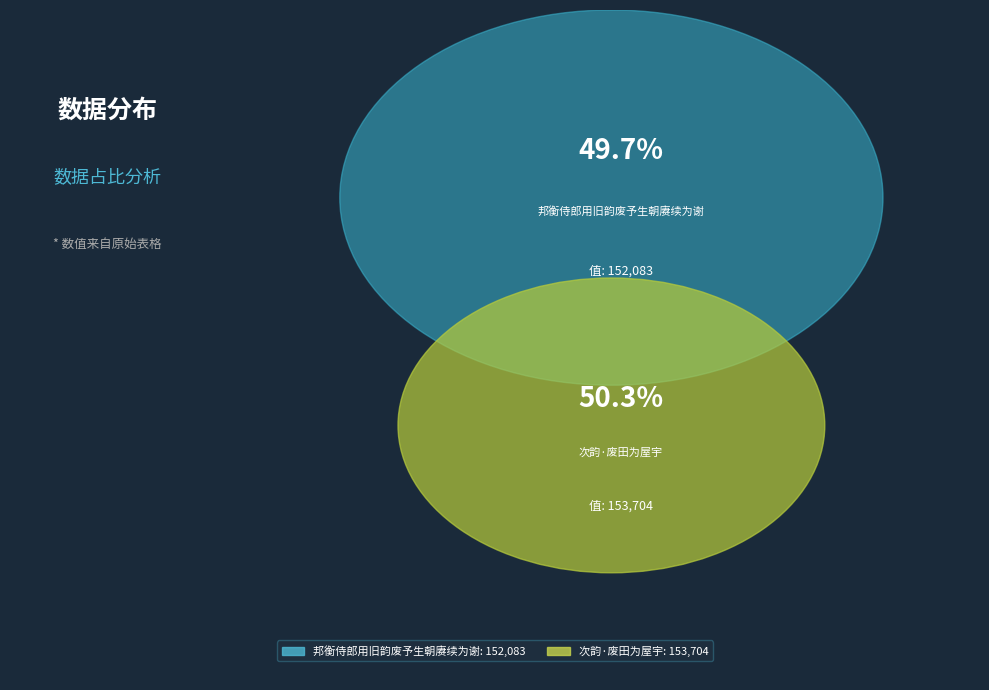

Does any single category account for the majority?

Yes